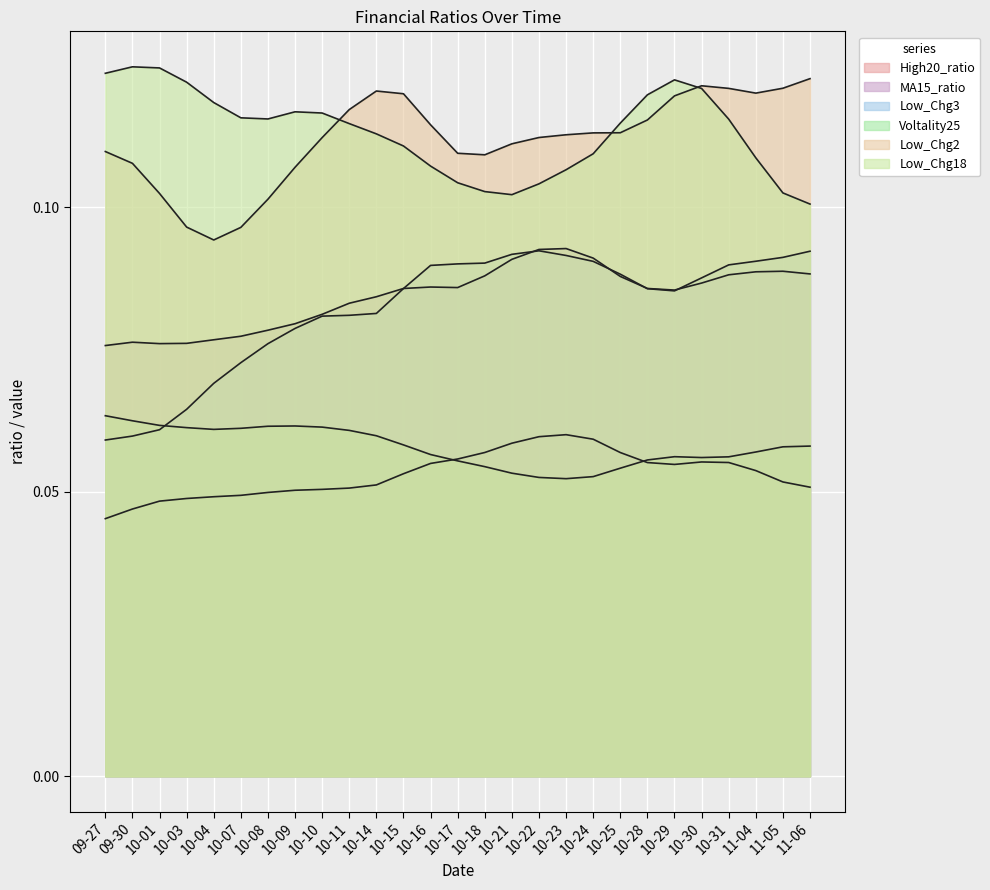

Which series changed the most between 2024-10-21 and 2024-10-22?

Low_Chg18